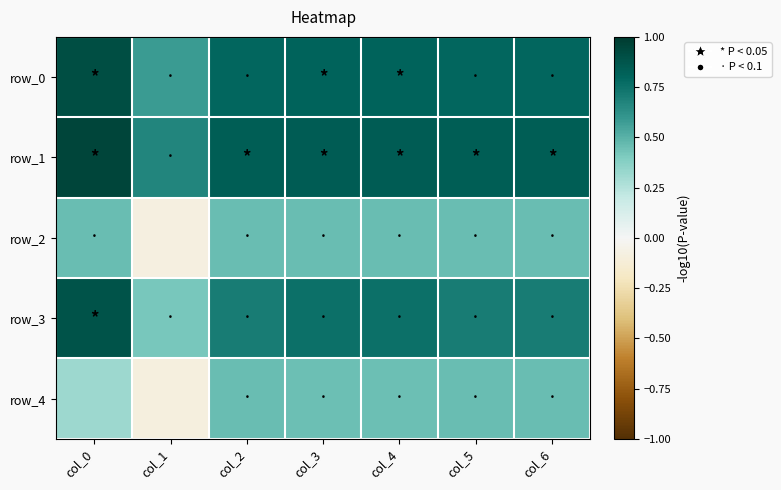

What is the total value across all series at col_4?

3.3